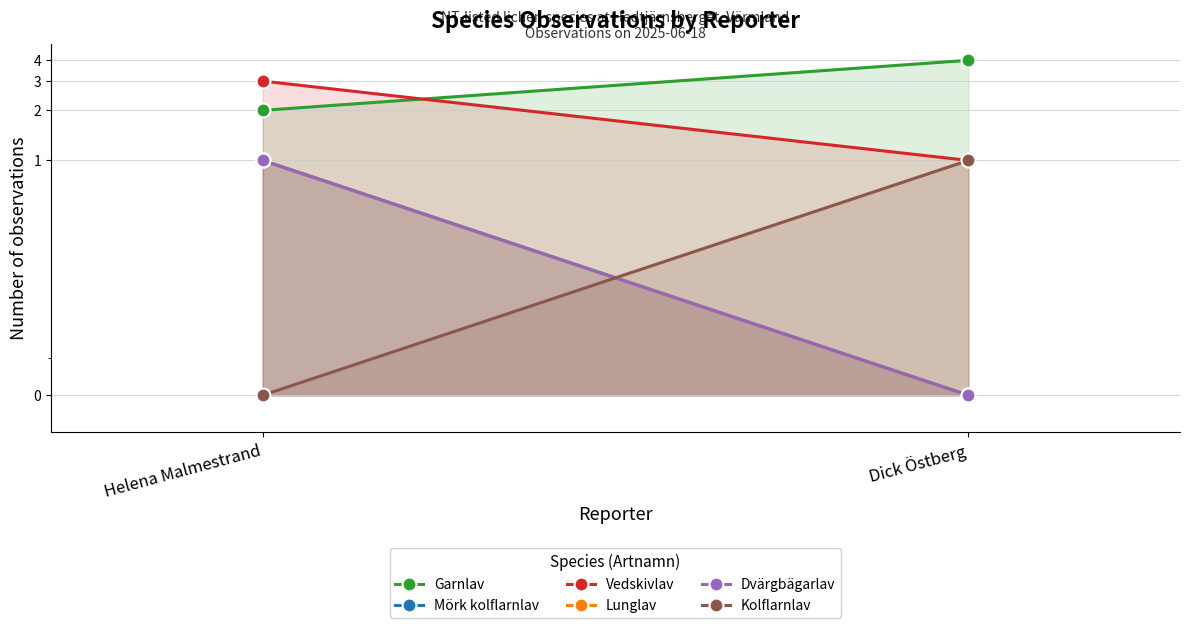

True or false: Garnlav has a value of 7 at Dick Östberg.

False